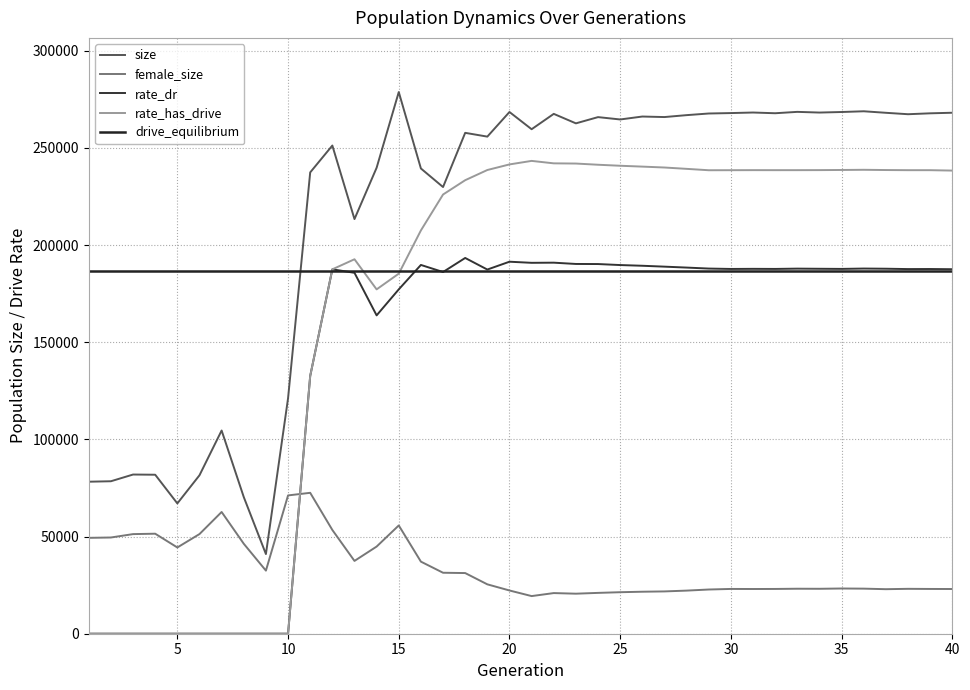

What is the sum of the rate_has_drive values at 14 and 18?

410512.8